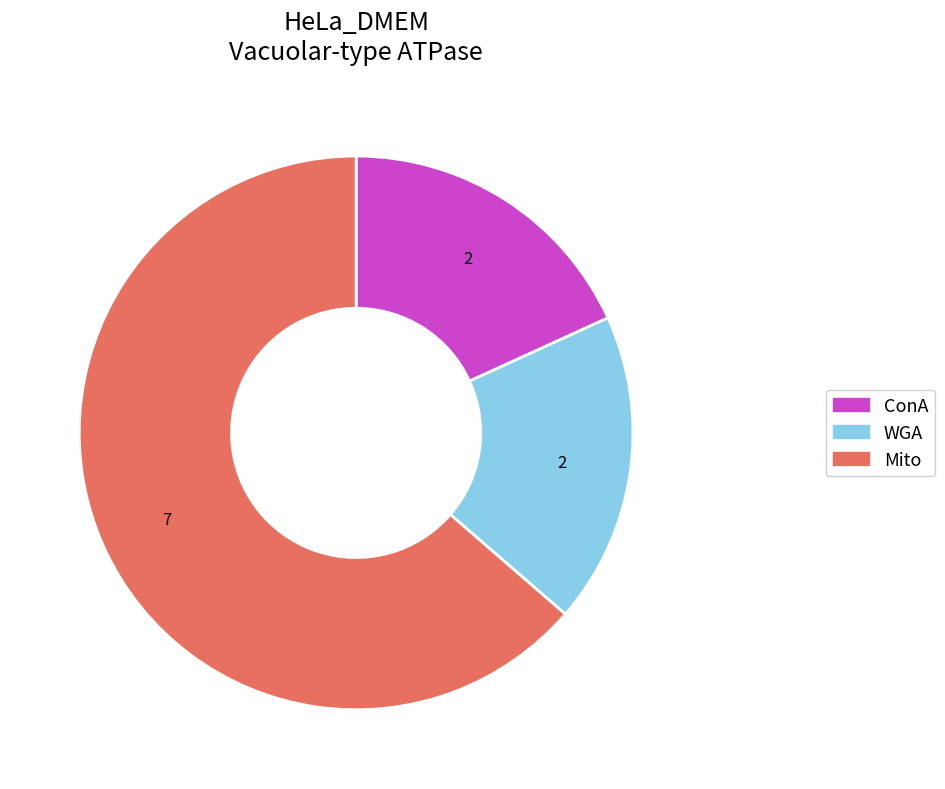

What is the largest slice in the pie chart?

Mito